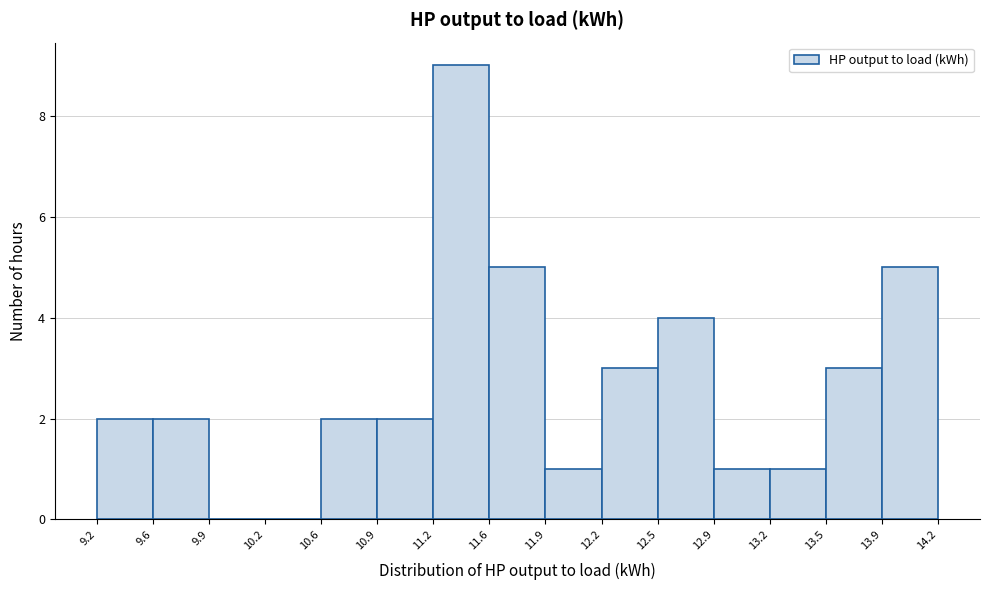

Over which range of the x-axis is the bar tallest?

11.2 to 11.6